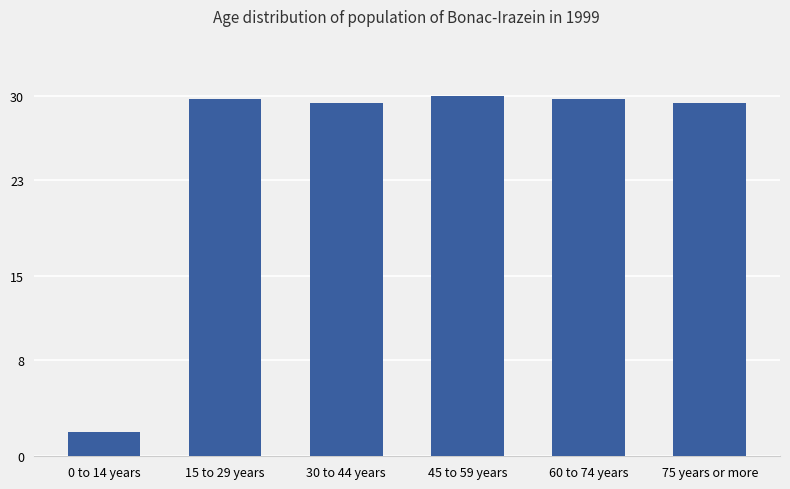

What is the label of the 2nd bar from the right?

60 to 74 years